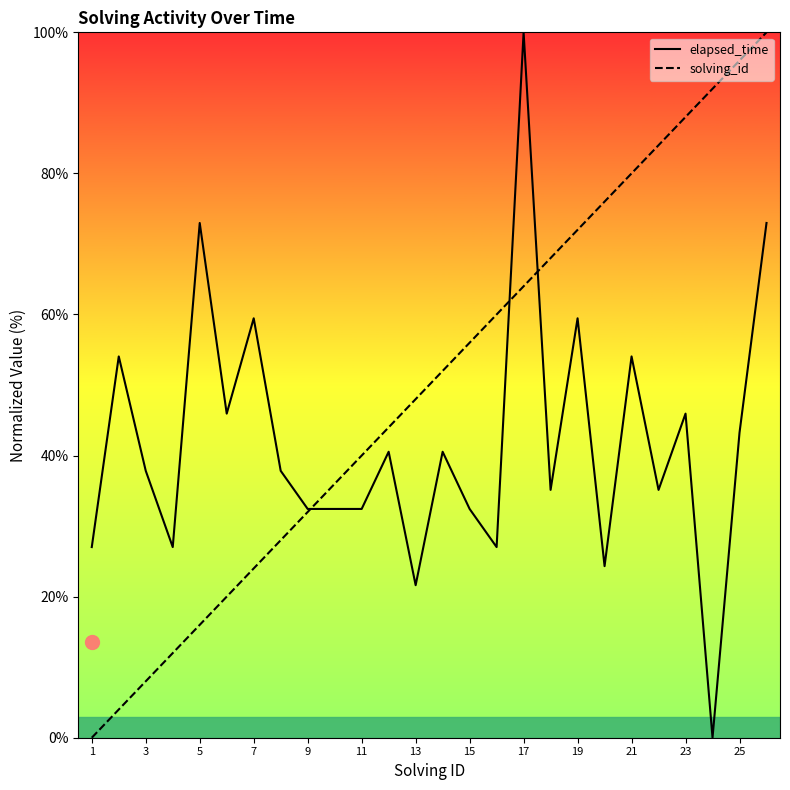

How many interior local valleys does the elapsed_time series have?

8